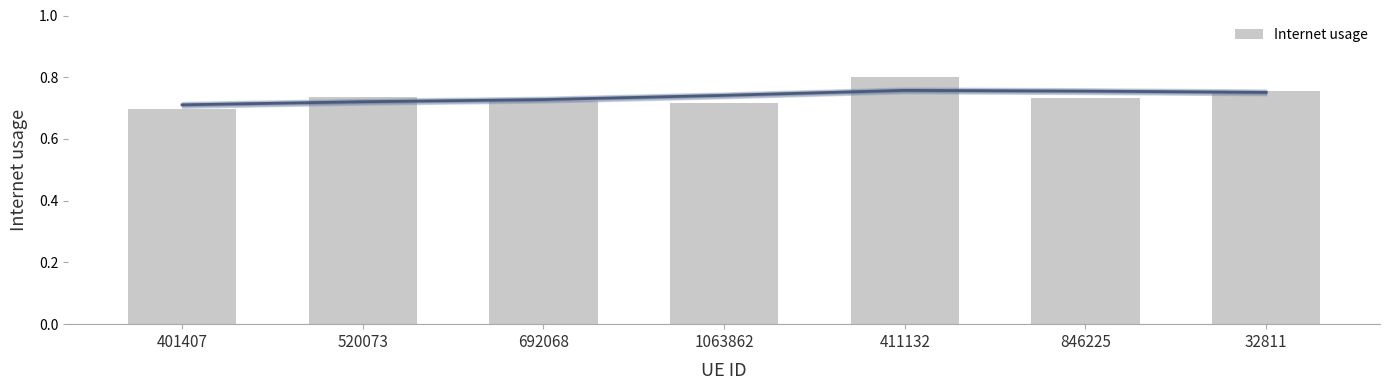

Reading left to right, extract all data points from this chart.

0.7	0.7	0.7	0.7	0.8	0.7	0.8